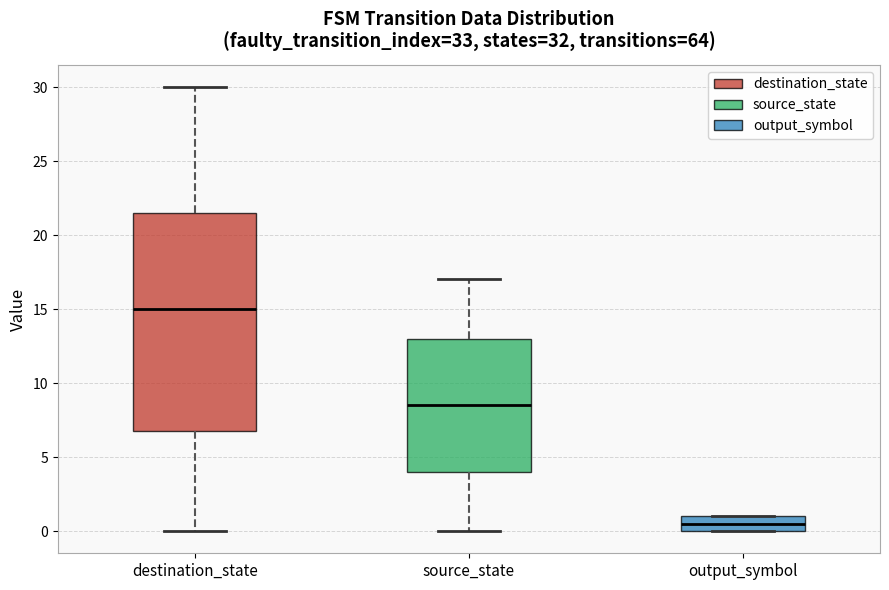

Reading left to right, transcribe this box plot: for each box, give where its median line is, the range the box spans, and where its two whiskers end, as read against the y-axis. The values are not printed on the chart, so give them approximately, as read against the axis.

destination_state: median 15.0, box 7.0 to 21.5, whiskers 0.0 to 30.0
source_state: median 8.5, box 4.0 to 13.0, whiskers 0.0 to 17.0
output_symbol: median 0.5, box 0.0 to 1.0, whiskers 0.0 to 1.0